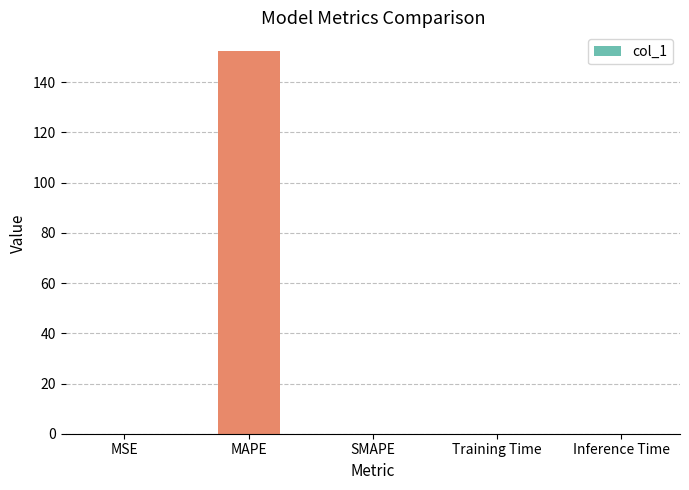

What is the greatest value displayed?

152.2